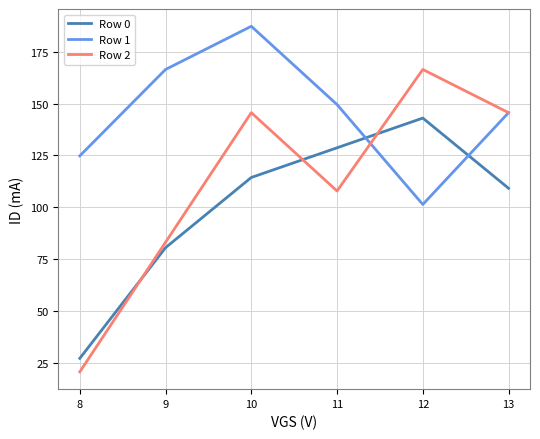

Between which two adjacent categories do Row 1 and Row 2 first intersect?

11 and 12